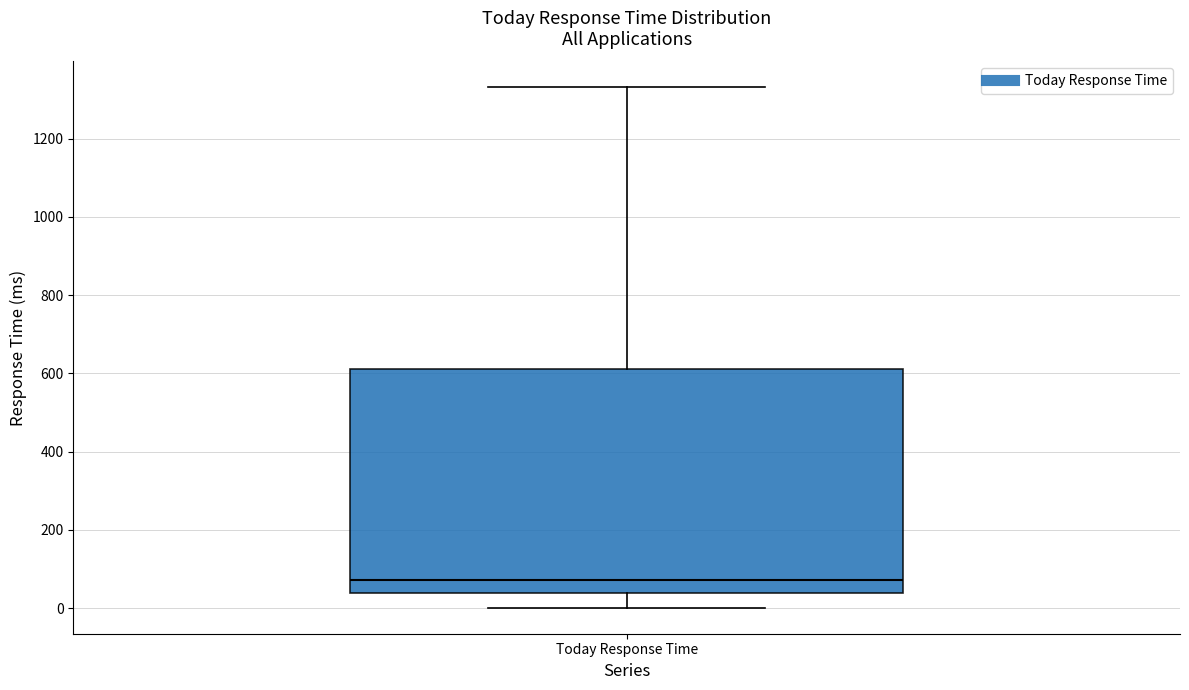

Transcribe this box plot: give where the median line is, the range the box spans, and where the two whiskers end, as read against the y-axis. The values are not printed on the chart, so give them approximately, as read against the axis.

median 80, box 40 to 620, whiskers 0 to 1340